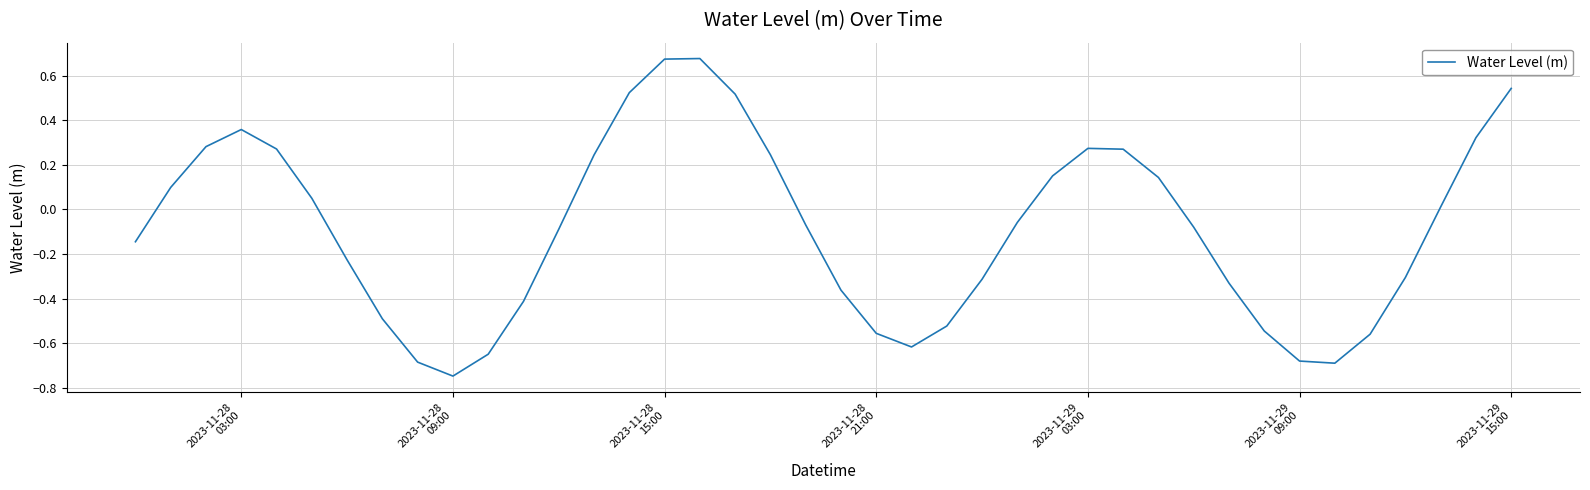

What is the difference between the maximum and minimum values?

1.4